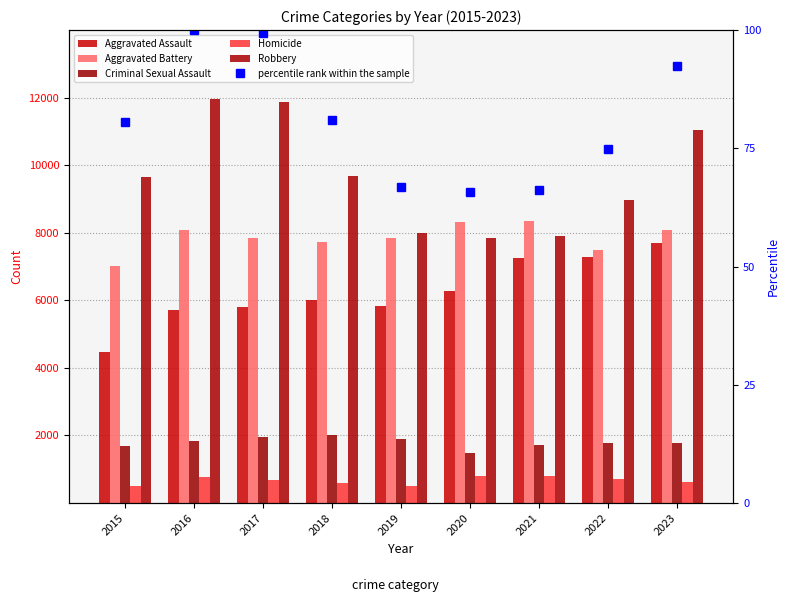

The Homicide series shows 791.0 at 2019. True or false?

False